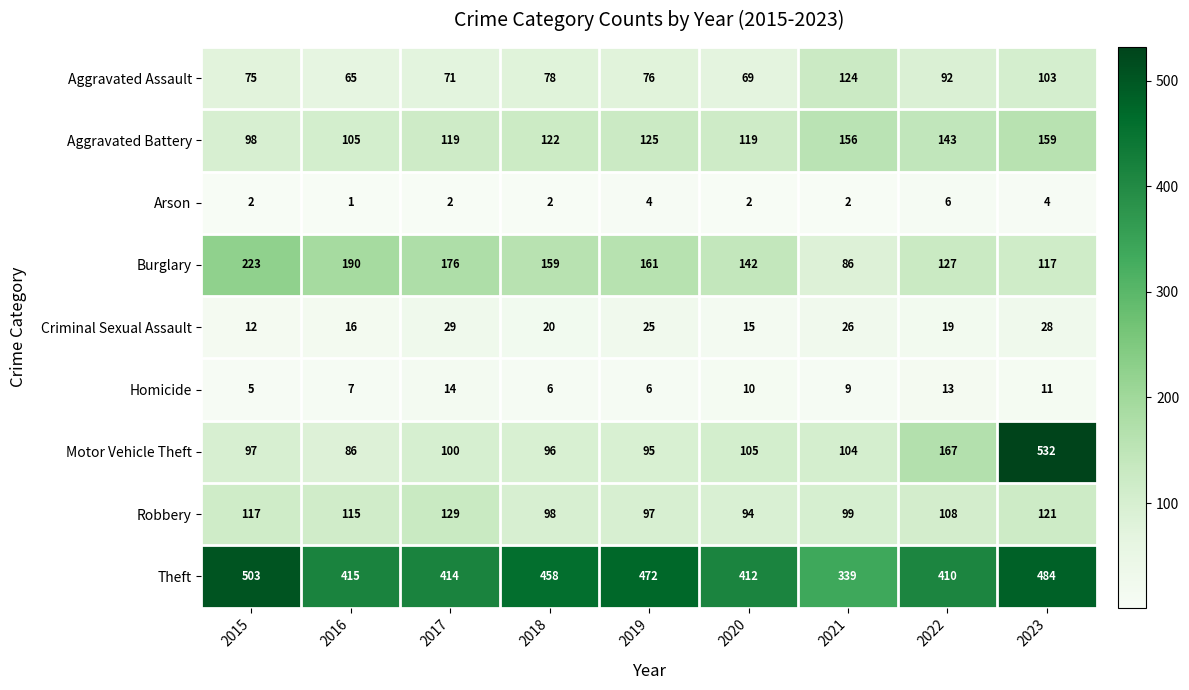

At 2016, list the series in order from largest to smallest.

Theft, Burglary, Robbery, Aggravated Battery, Motor Vehicle Theft, Aggravated Assault, Criminal Sexual Assault, Homicide, Arson